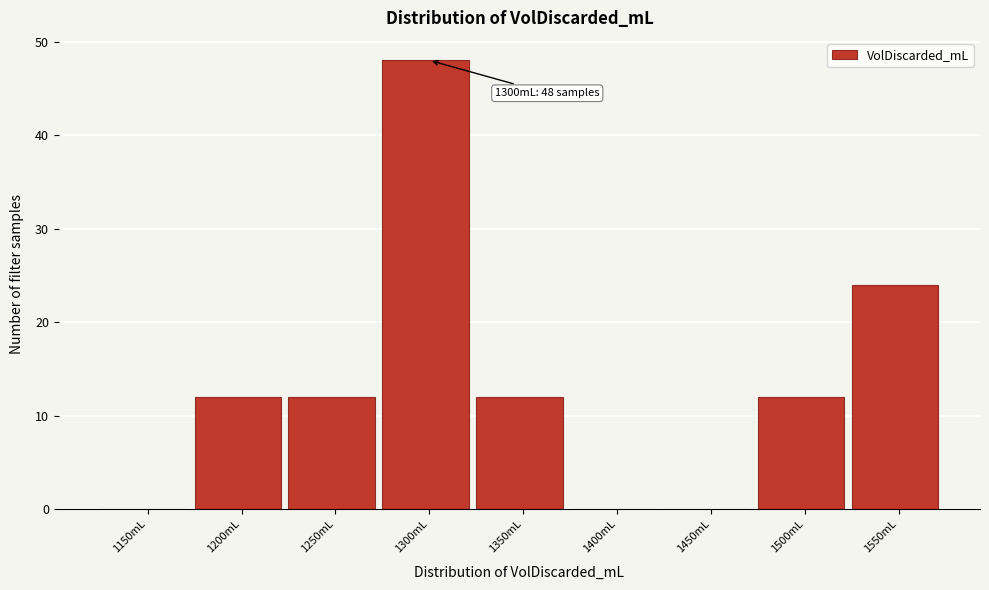

Reading left to right, transcribe all the data shown in this chart.

1150mL=0	1200mL=12	1250mL=12	1300mL=48	1350mL=12	1400mL=0	1450mL=0	1500mL=12	1550mL=24